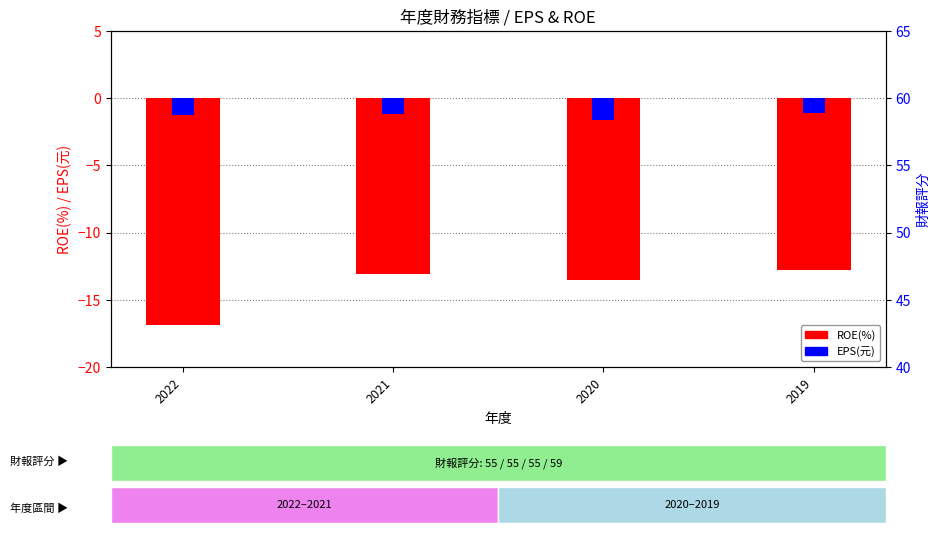

What is the lowest value of the ROE(%) series?

-16.9